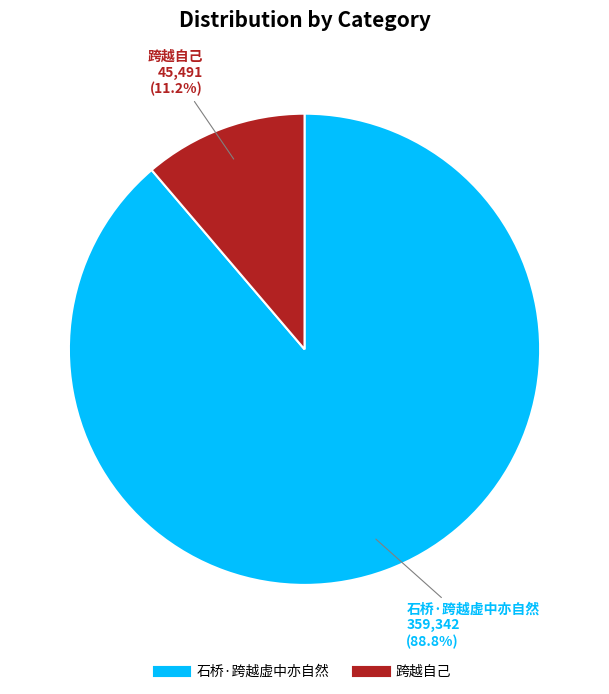

How many slices are in this pie chart?

2